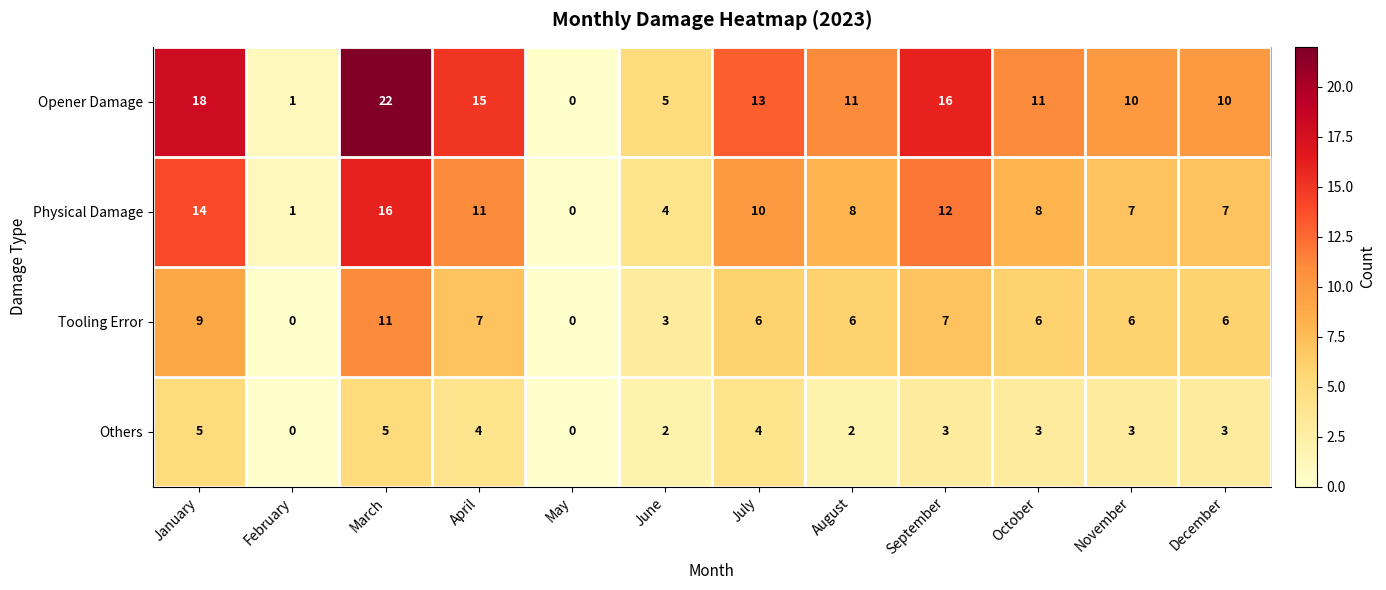

Is it true that Physical Damage equals 11 at April?

True